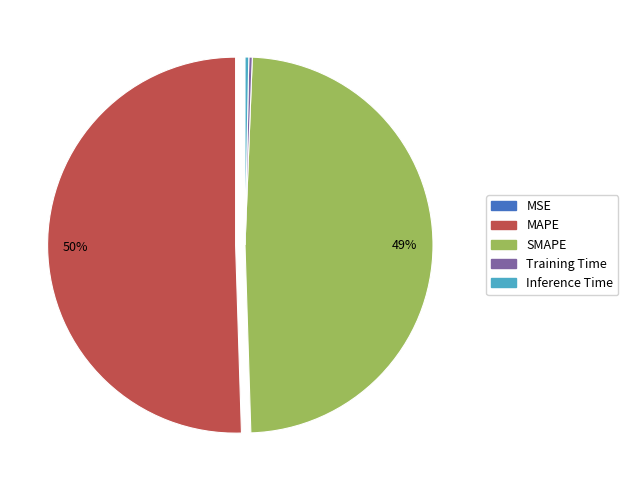

Which has a higher value, SMAPE or Inference Time?

SMAPE